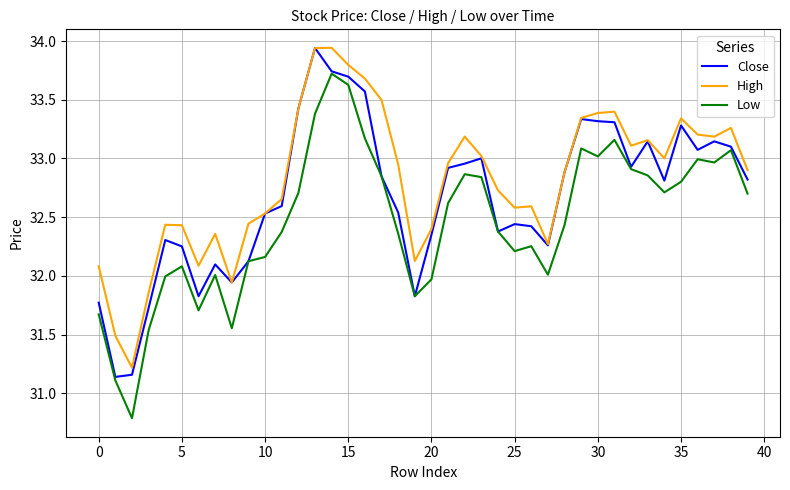

List the series in order of their overall mean, highest first.

High, Close, Low